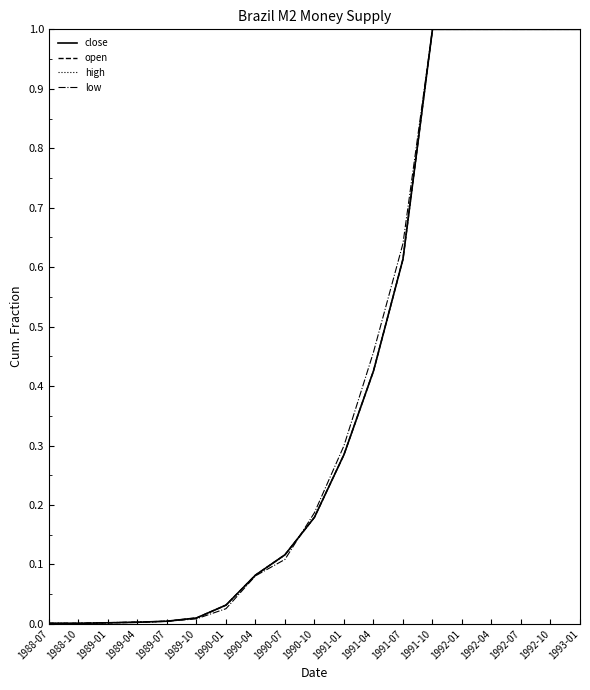

Reading left to right, what are all the values shown in this chart?

close: 0.0	0.0	0.0	0.0	0.0	0.0	0.0	0.1	0.1	0.2	0.3	0.4	0.6	1.0	1.0	1.0	1.0	1.0	1.0
open: 0.0	0.0	0.0	0.0	0.0	0.0	0.0	0.1	0.1	0.2	0.3	0.4	0.6	1.0	1.0	1.0	1.0	1.0	1.0
high: 0.0	0.0	0.0	0.0	0.0	0.0	0.0	0.1	0.1	0.2	0.3	0.4	0.6	1.0	1.0	1.0	1.0	1.0	1.0
low: 0.0	0.0	0.0	0.0	0.0	0.0	0.0	0.1	0.1	0.2	0.3	0.5	0.6	1.0	1.0	1.0	1.0	1.0	1.0